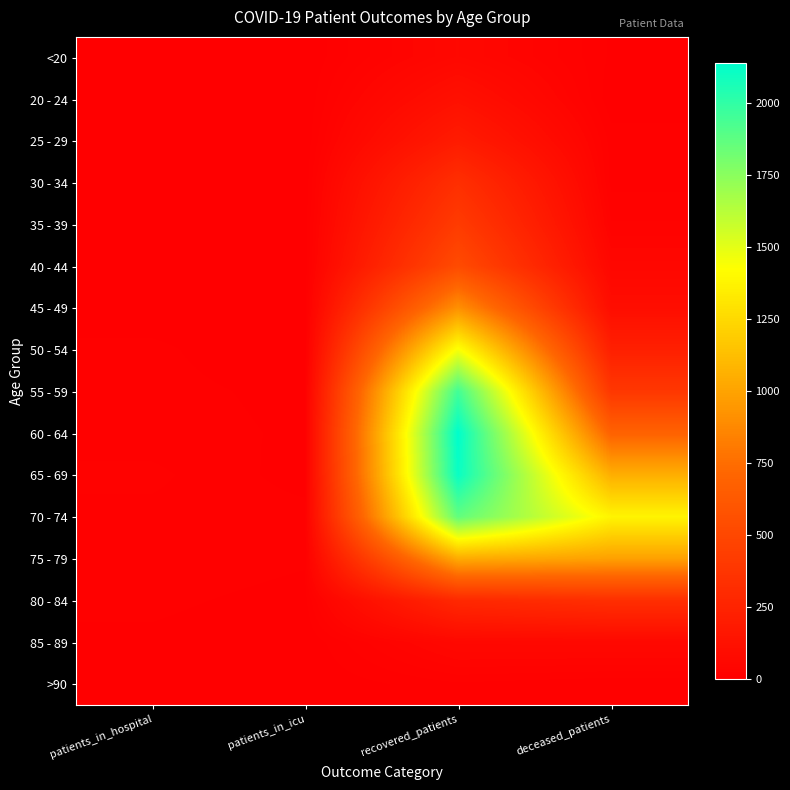

List the series in order of their peak value, lowest first.

>90, <20, 85 - 89, 20 - 24, 25 - 29, 30 - 34, 80 - 84, 35 - 39, 40 - 44, 45 - 49, 75 - 79, 50 - 54, 70 - 74, 55 - 59, 65 - 69, 60 - 64